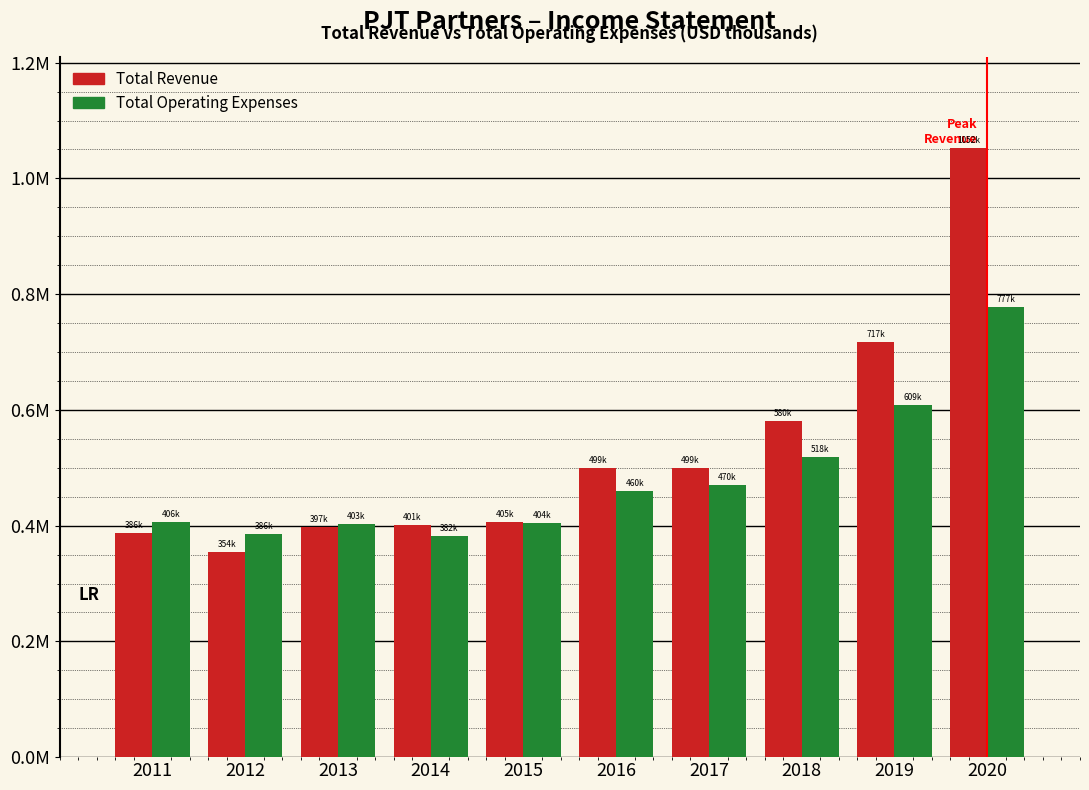

What are all the series names shown in the legend?

Total Revenue, Total Operating Expenses